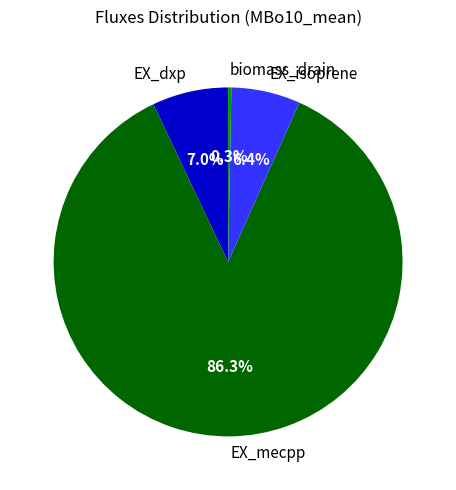

True or false: EX_mecpp accounts for 92% of the total.

False